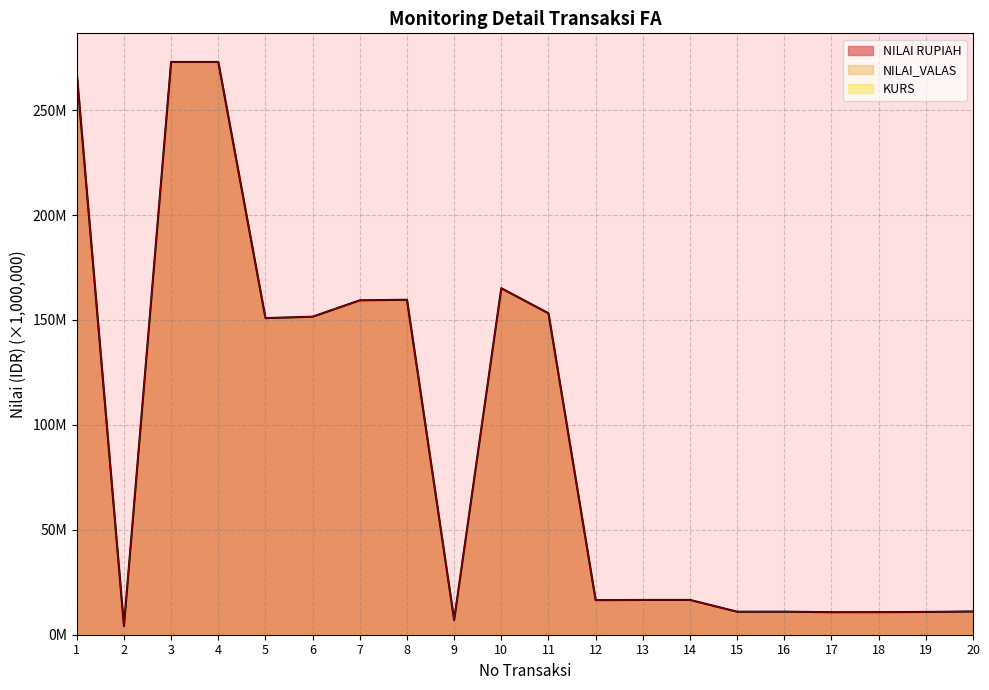

Count the number of categories in the chart.

20